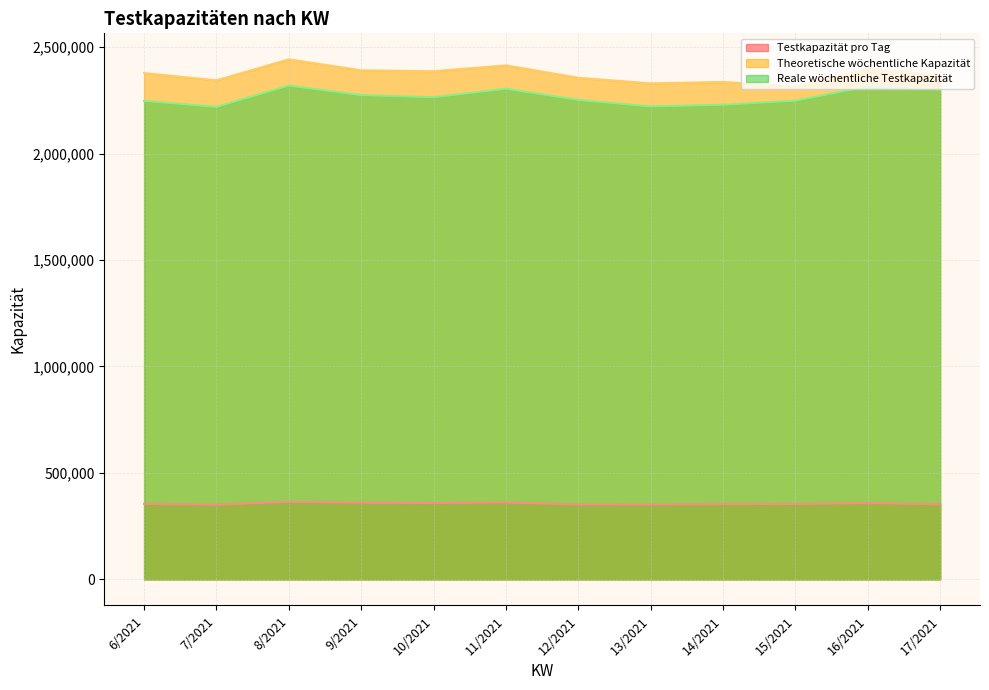

In Testkapazität pro Tag, how many points are higher than both neighbors (excluding endpoints)?

3